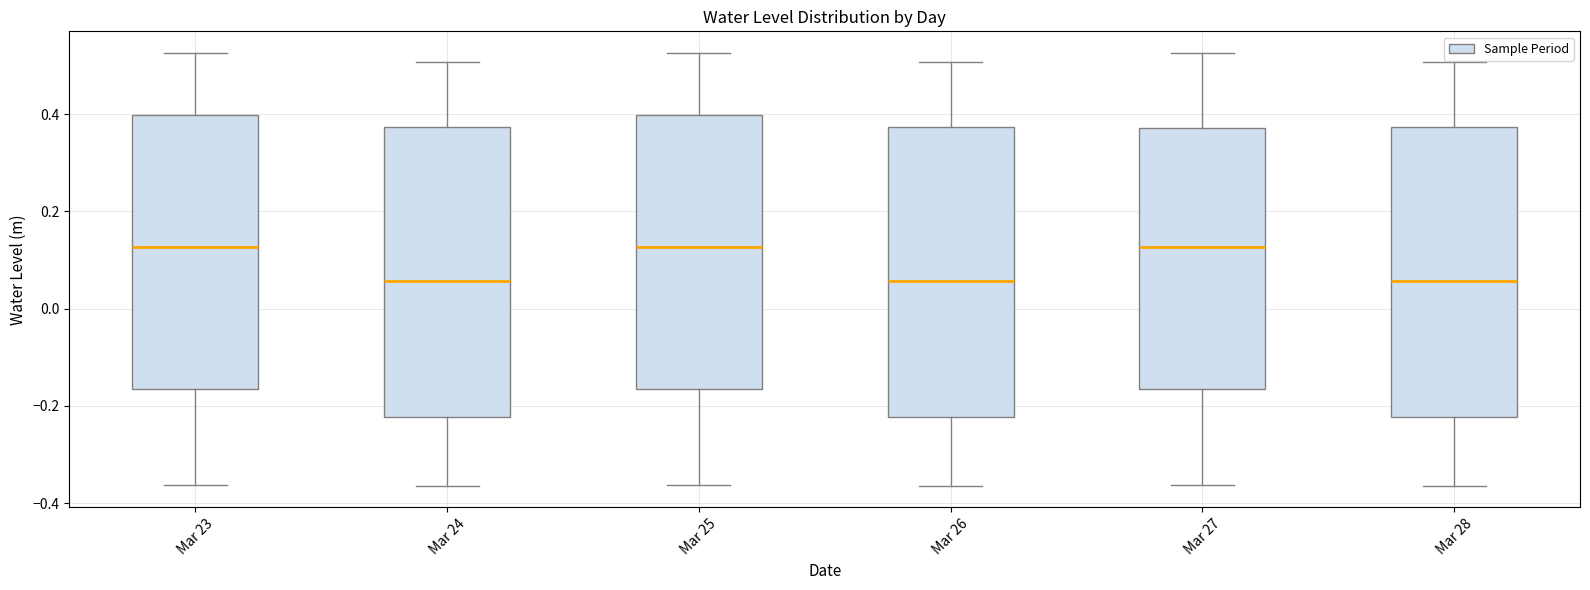

Reading left to right, read every box against the y-axis: the position of its median line, the range the box covers, and the ends of its whiskers. The values are not printed on the chart, so give them approximately, as read against the axis.

Mar 23: median 0.12, box -0.16 to 0.40, whiskers -0.36 to 0.52
Mar 24: median 0.06, box -0.22 to 0.38, whiskers -0.36 to 0.50
Mar 25: median 0.12, box -0.16 to 0.40, whiskers -0.36 to 0.52
Mar 26: median 0.06, box -0.22 to 0.38, whiskers -0.36 to 0.50
Mar 27: median 0.12, box -0.16 to 0.38, whiskers -0.36 to 0.52
Mar 28: median 0.06, box -0.22 to 0.38, whiskers -0.36 to 0.50